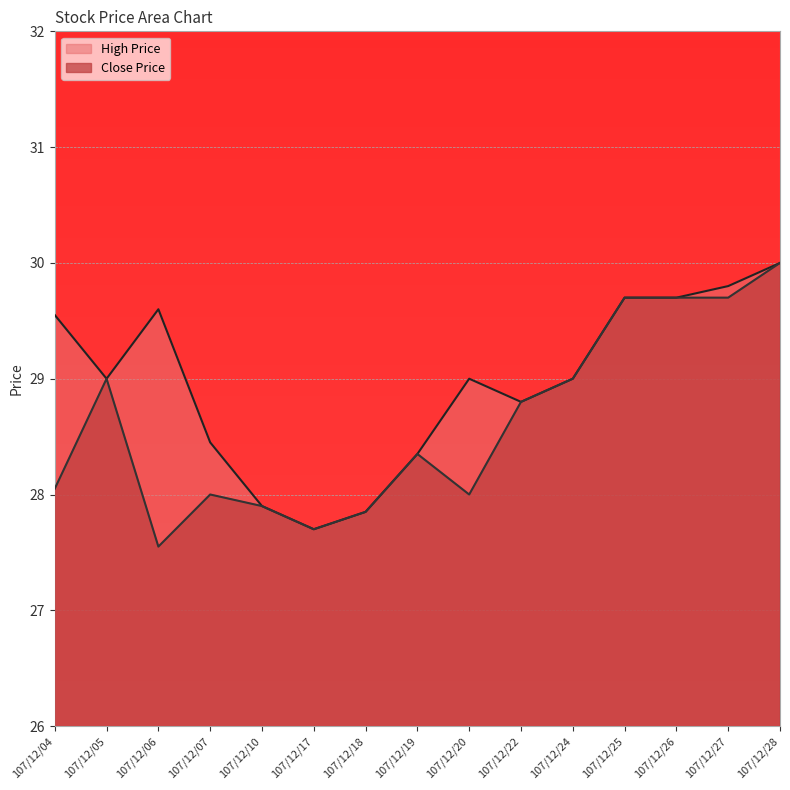

What is the total value across all series at 107/12/05?

58.0